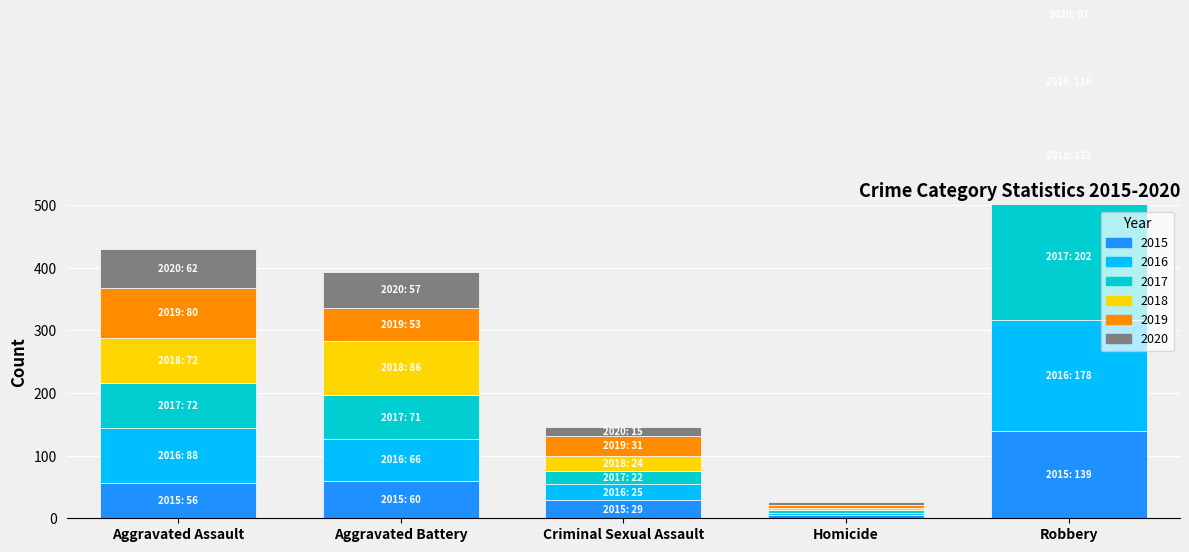

Rank the series by their maximum value, from lowest to highest.

2020, 2019, 2018, 2015, 2016, 2017